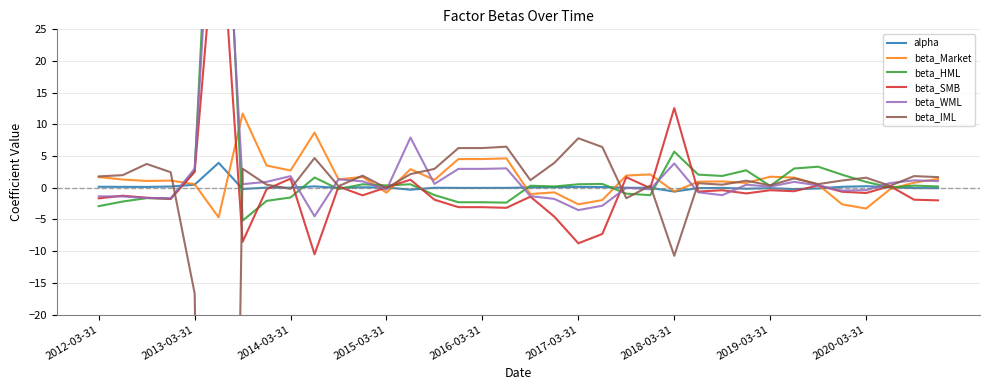

Is the value of beta_Market at 2020-03-31 greater than the value of alpha at 2012-03-31?

No